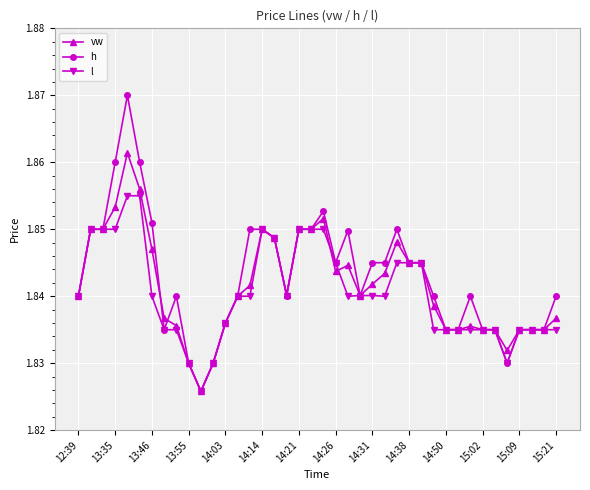

True or false: vw has more than 0 points higher than both neighbors.

True